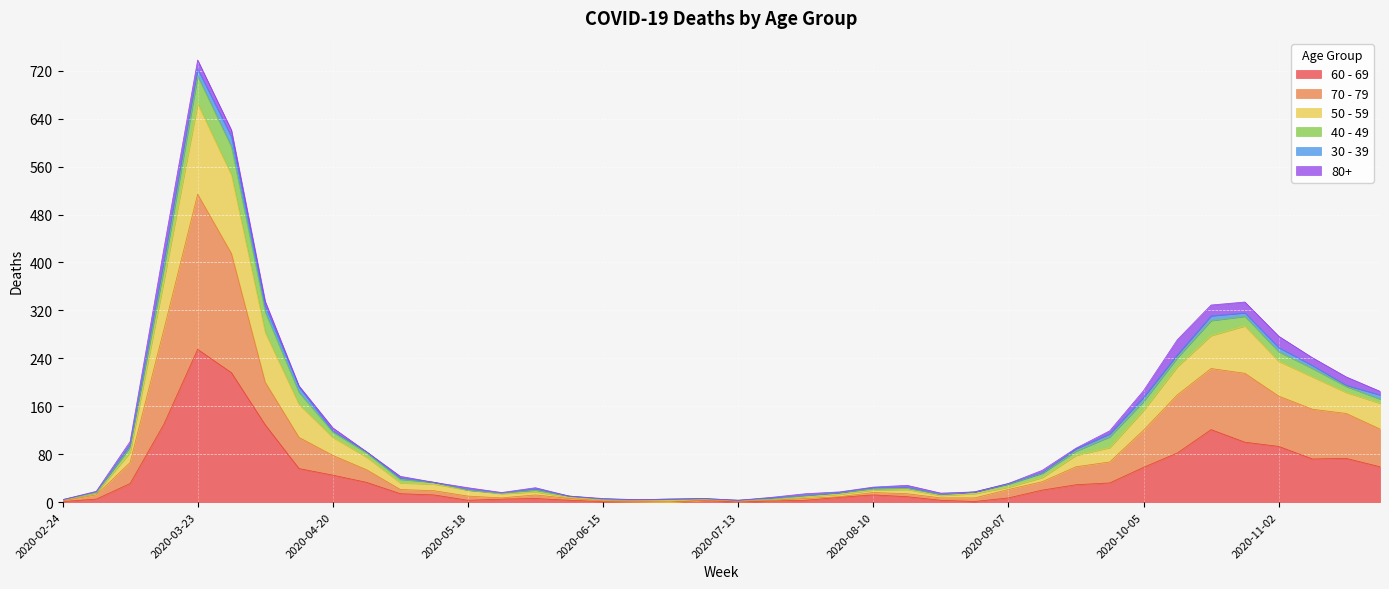

At which category is the sum across all series the highest?

2020-03-23